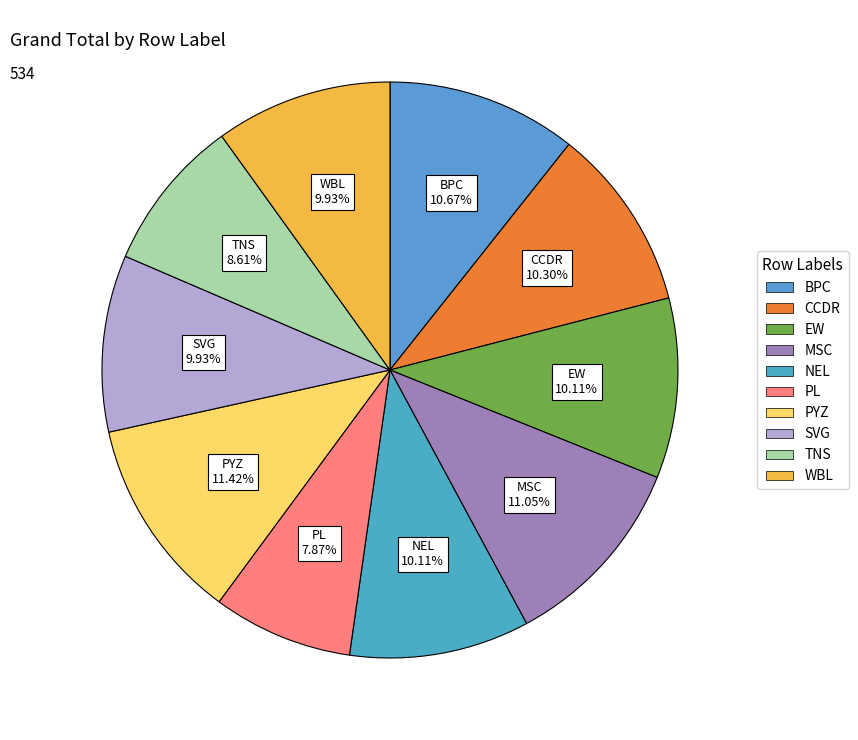

Does SVG represent more than half of the total?

No